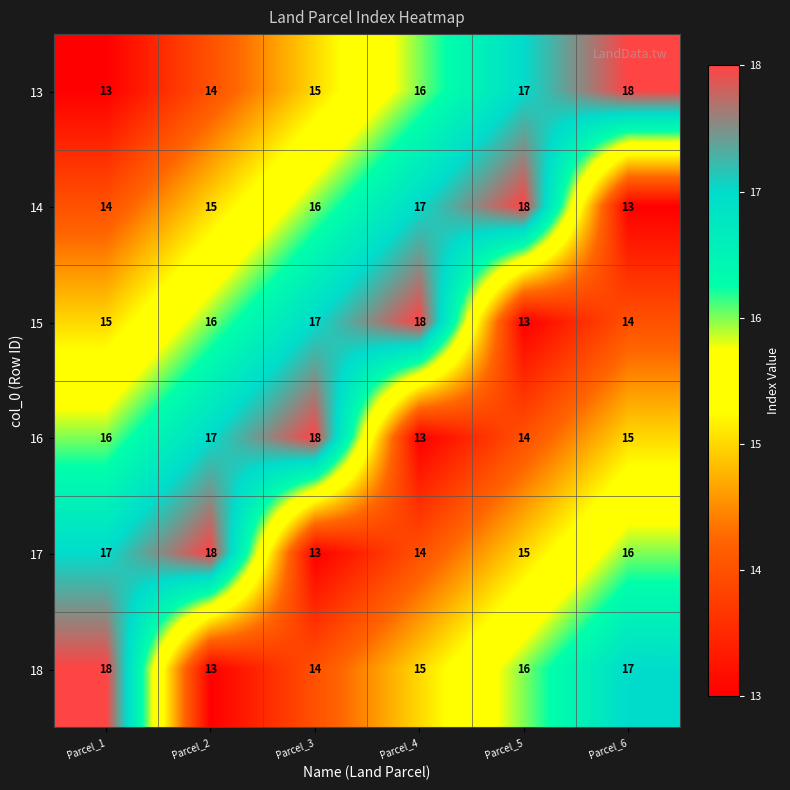

At Parcel_4, list the series in order from smallest to largest.

16, 17, 18, 13, 14, 15